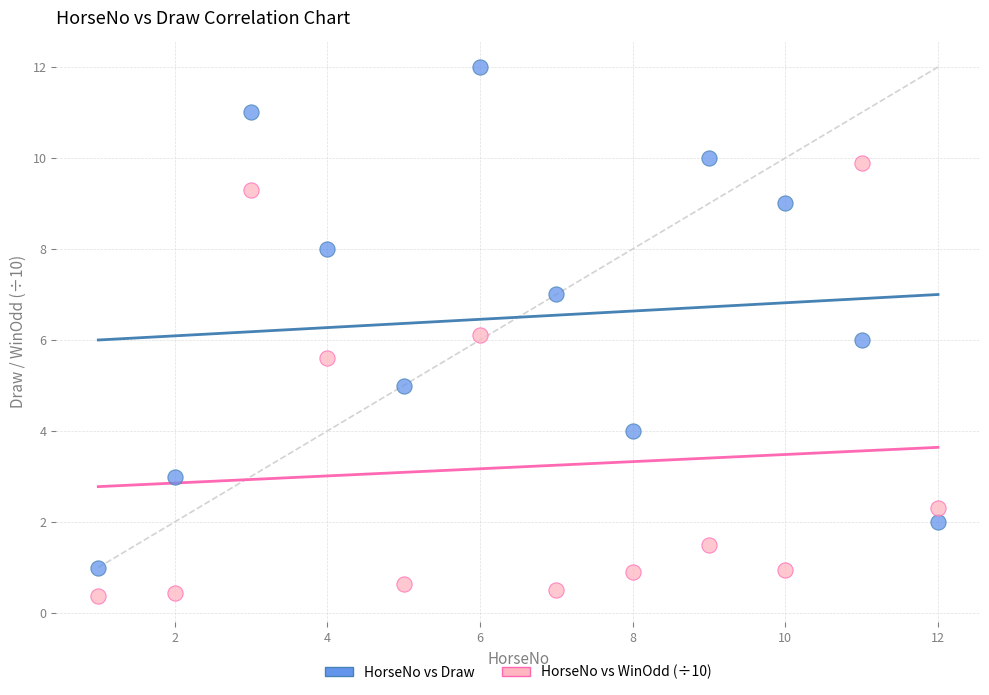

Which series has the widest spread of Y values?

HorseNo vs Draw